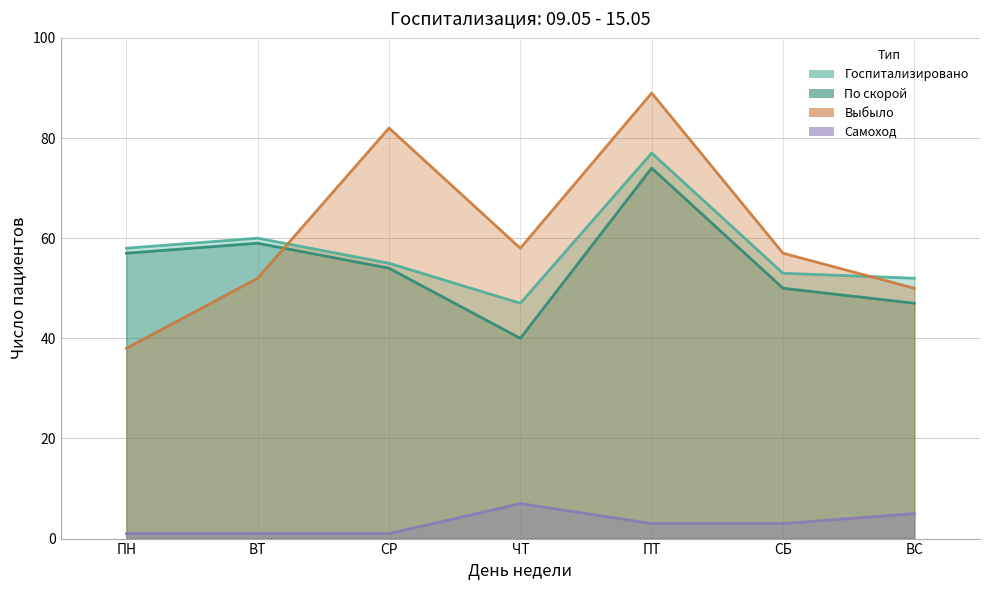

Reading left to right, list all the values displayed in this chart.

Госпитализировано: 58	60	55	47	77	53	52
По скорой: 57	59	54	40	74	50	47
Выбыло: 38	52	82	58	89	57	50
Самоход: 1	1	1	7	3	3	5